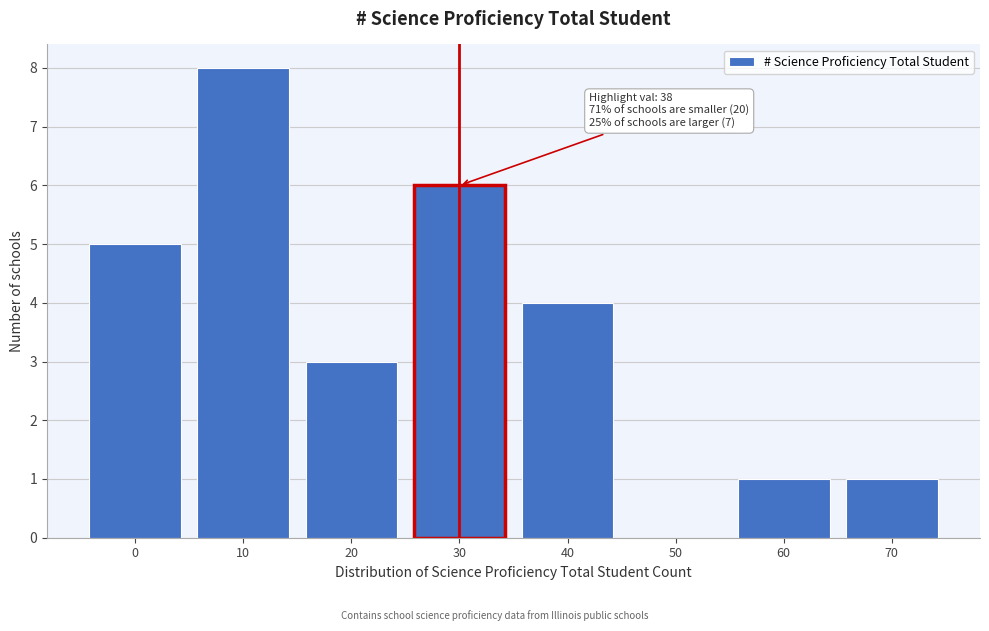

What is the sum of all values?

28